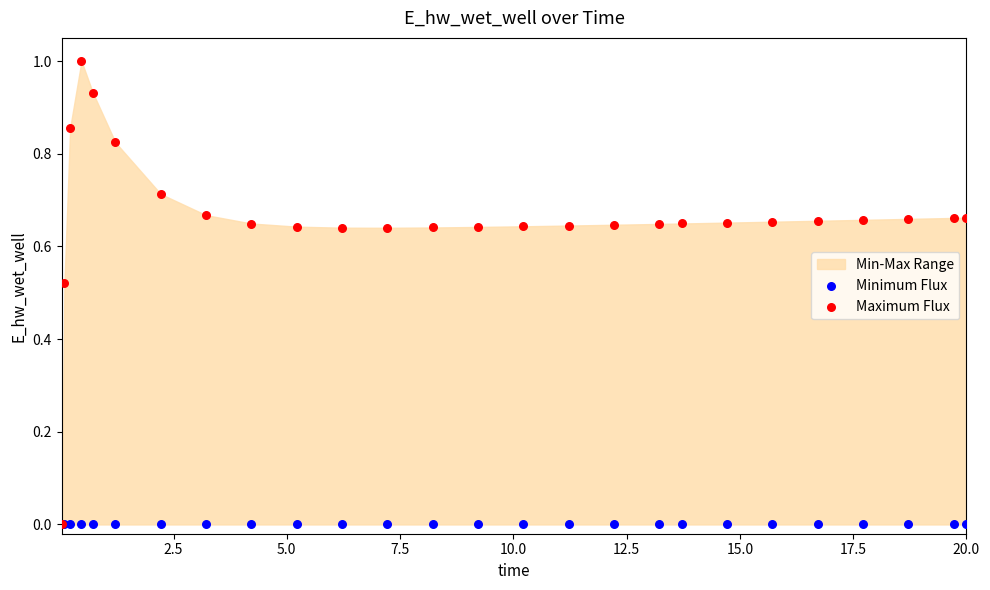

Which series has the widest spread of Y values?

Maximum Flux